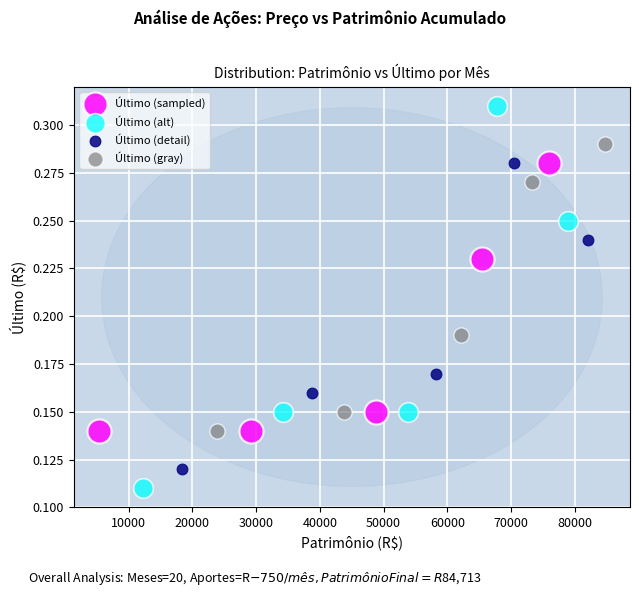

Which series contains the lowest Y value?

Último (alt)